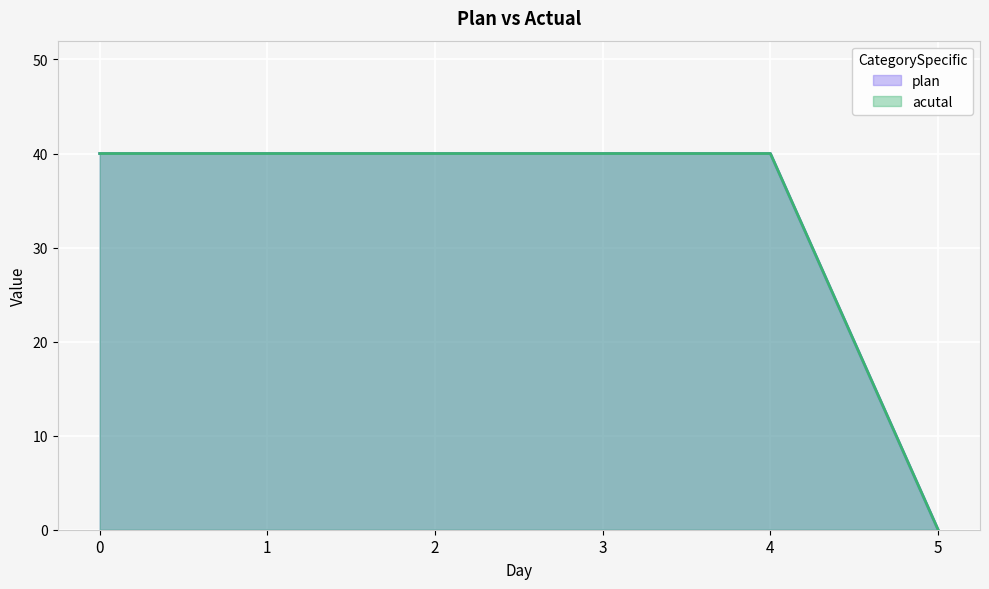

What is the maximum value for plan?

40